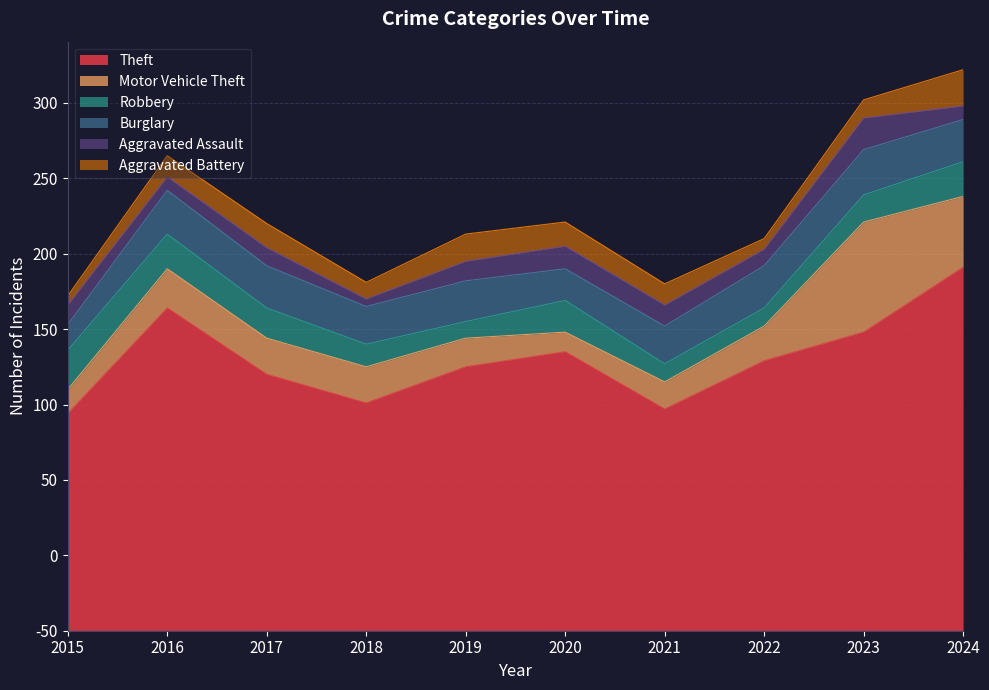

Where is Theft nearest to the value 192?

2023